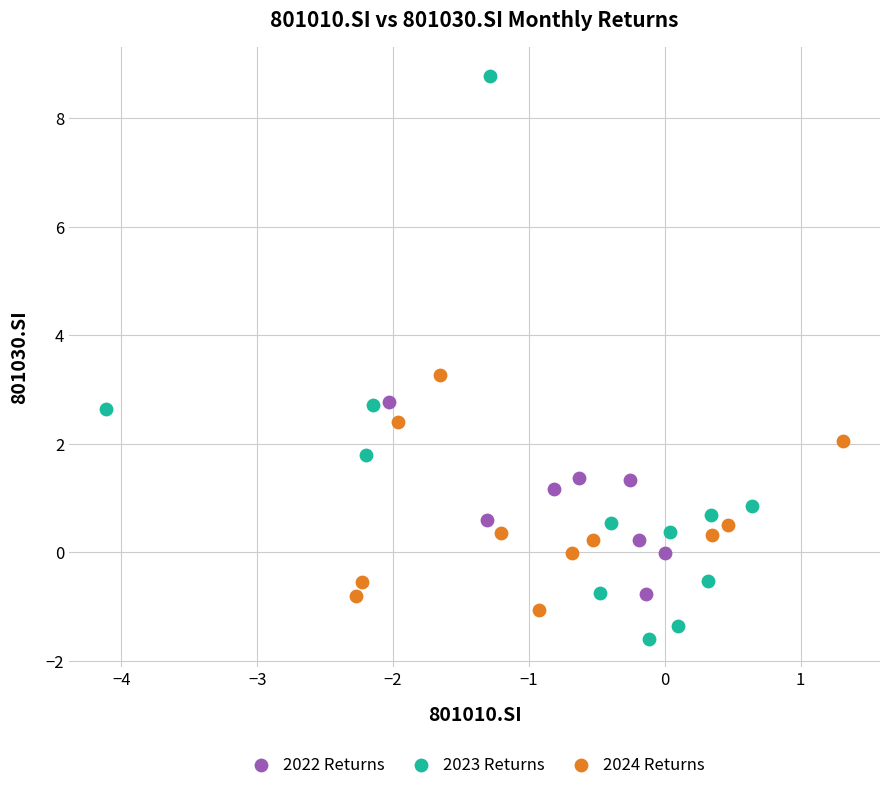

Which series has the widest spread of Y values?

2023 Returns